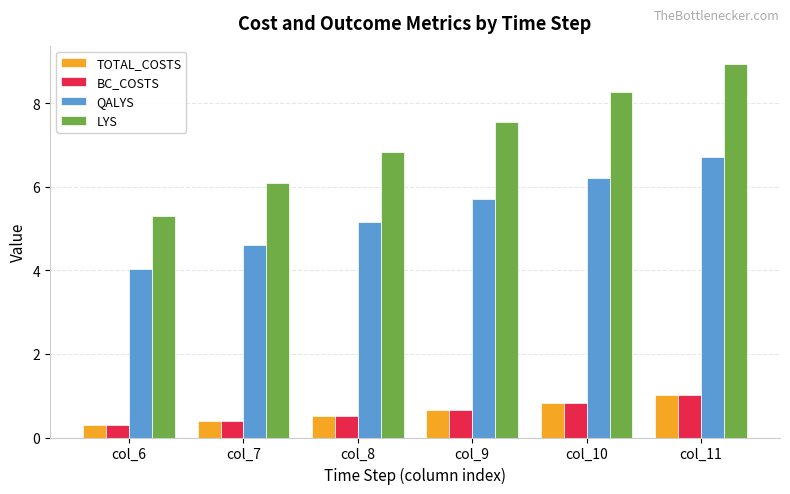

The value of LYS at col_9 is 9.9. True or false?

False